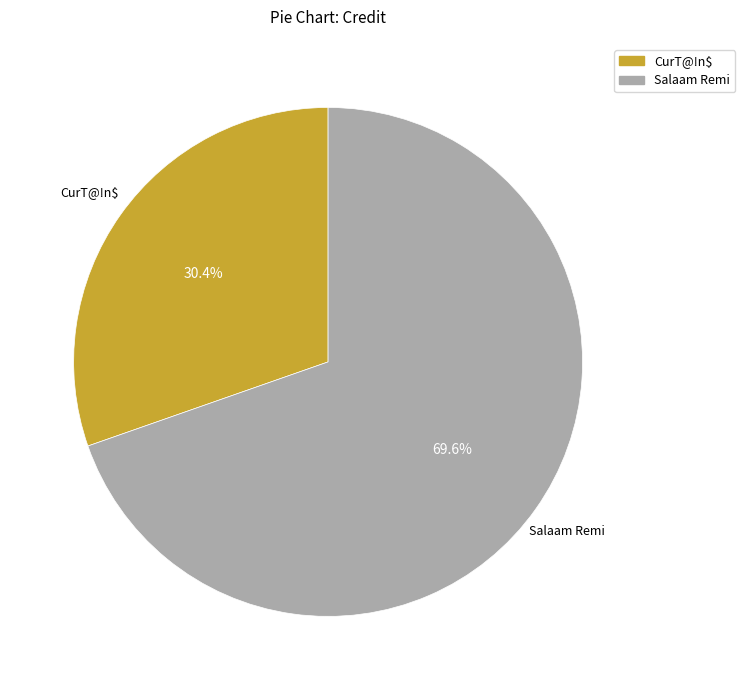

How many slices are in this pie chart?

2